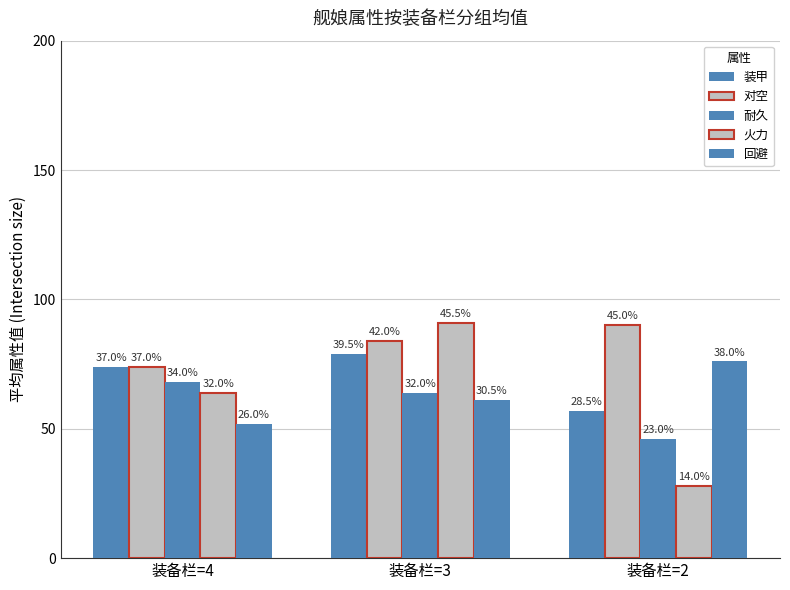

At how many categories does at least one series exceed 34?

3